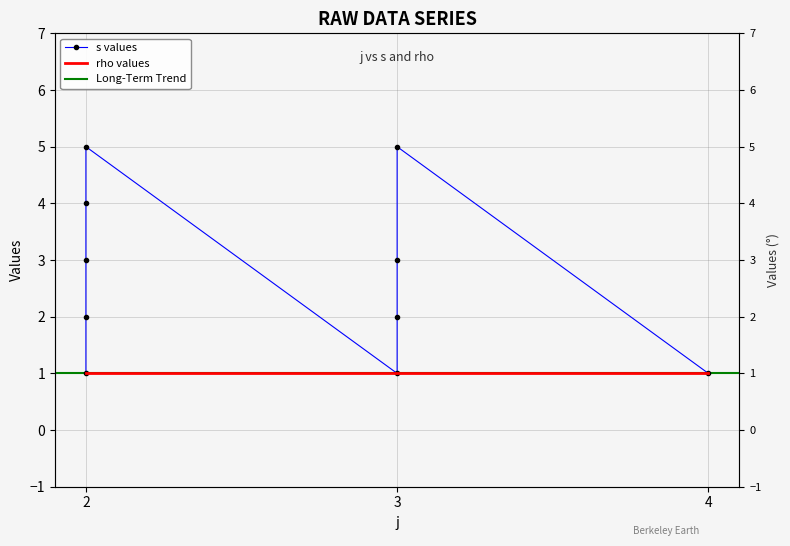

What is the difference between the maximum and minimum values?

4